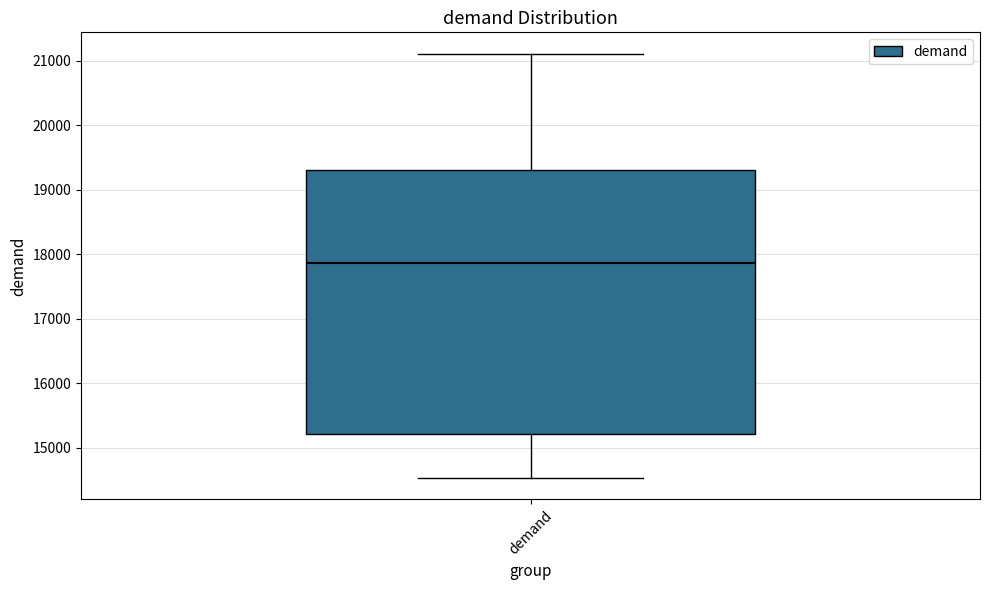

Transcribe this box plot: give where the median line is, the range the box spans, and where the two whiskers end, as read against the y-axis. The values are not printed on the chart, so give them approximately, as read against the axis.

median 17900, box 15200 to 19300, whiskers 14500 to 21100